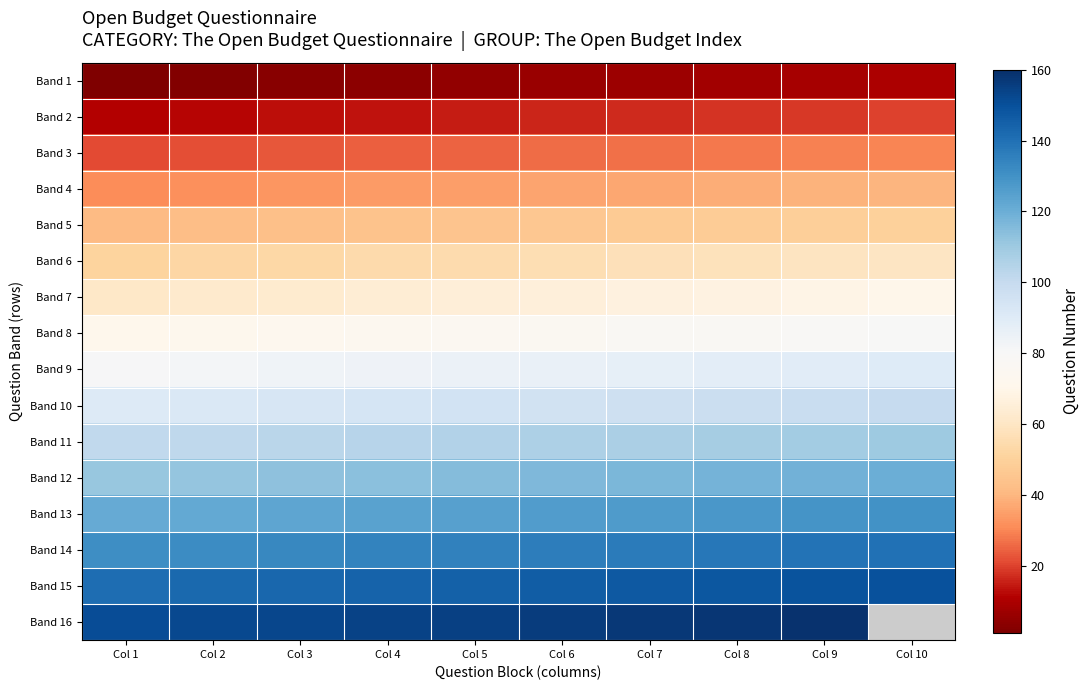

List the labels in order of Band 5 value, smallest first.

Col 1, Col 2, Col 3, Col 4, Col 5, Col 6, Col 7, Col 8, Col 9, Col 10